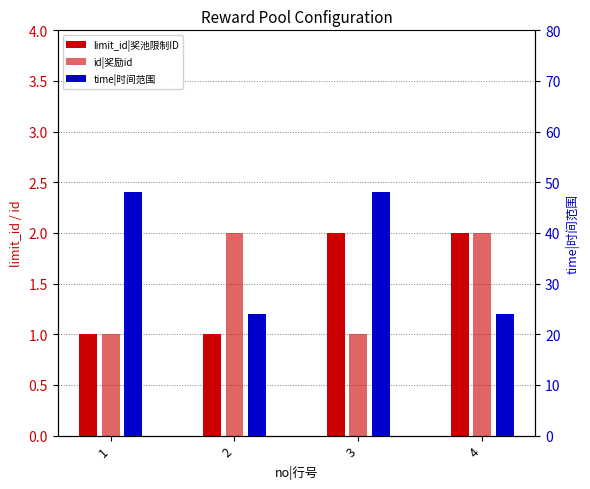

Reading left to right, list all the values displayed in this chart.

limit_id|奖池限制ID: 1=1	2=1	3=2	4=2
id|奖励id: 1=1	2=2	3=1	4=2
time|时间范围: 1=48	2=24	3=48	4=24